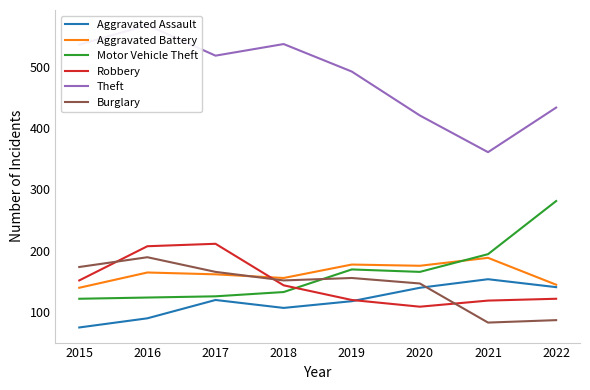

What is the maximum value shown in the chart?

569